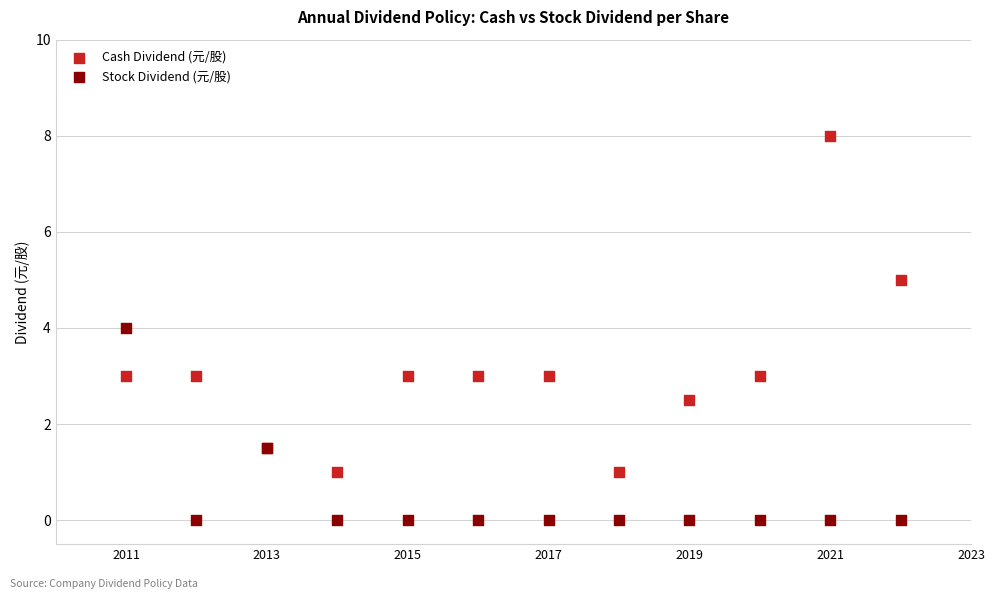

Which series reaches the maximum Y coordinate?

Cash Dividend (元/股)